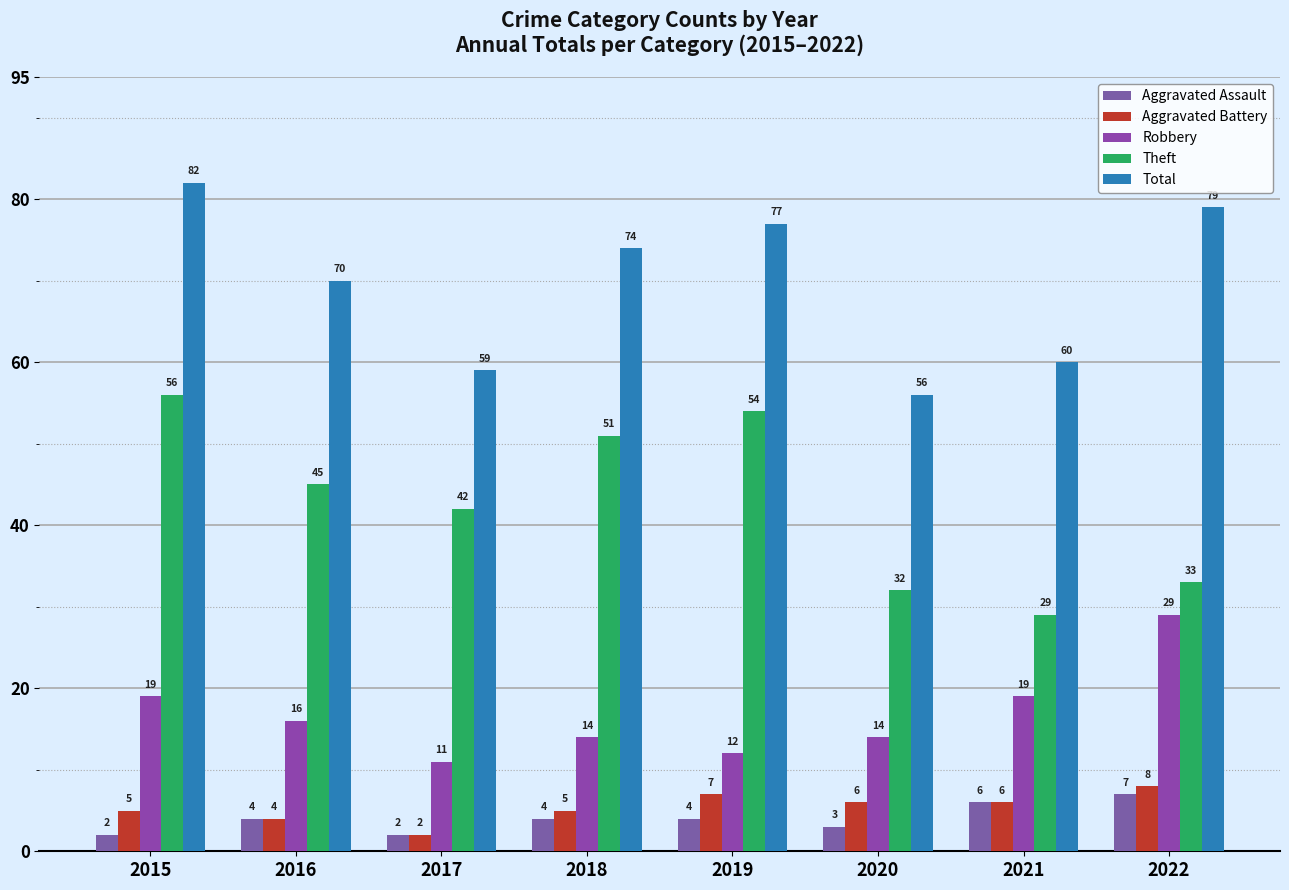

Between 2016 and 2021, which series saw the biggest shift?

Theft